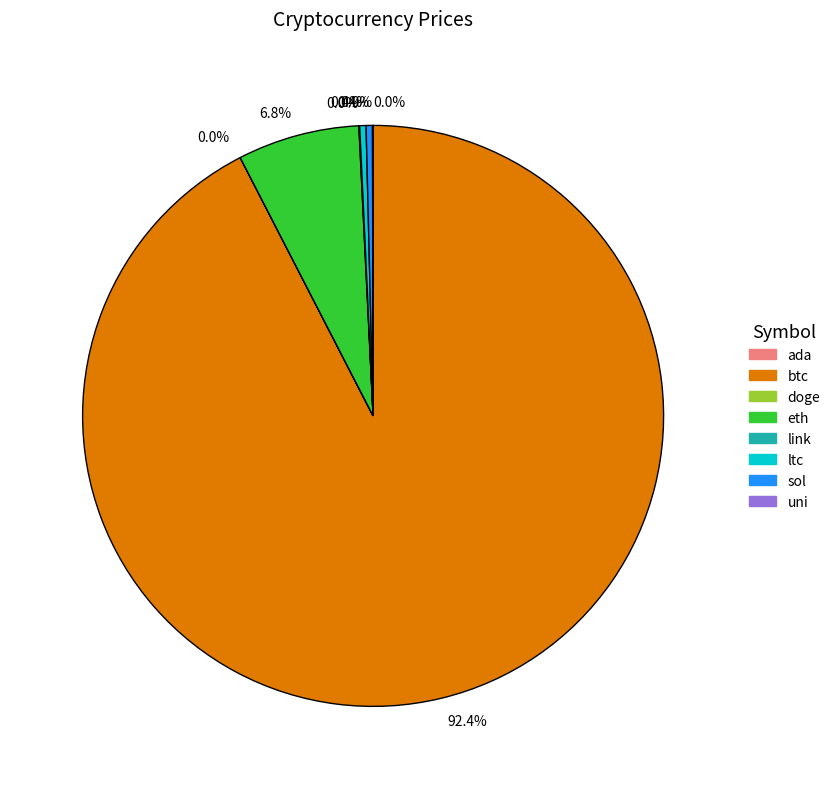

Does any single category account for the majority?

Yes